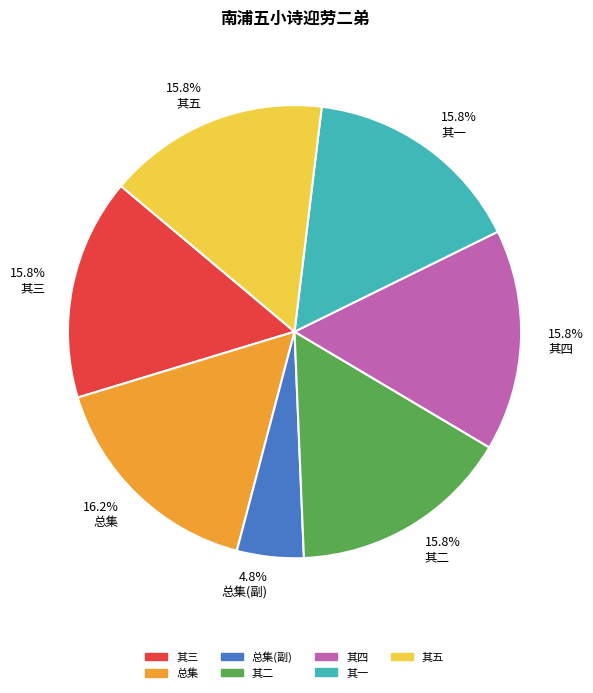

Which category has the smallest portion of the pie?

总集(副)